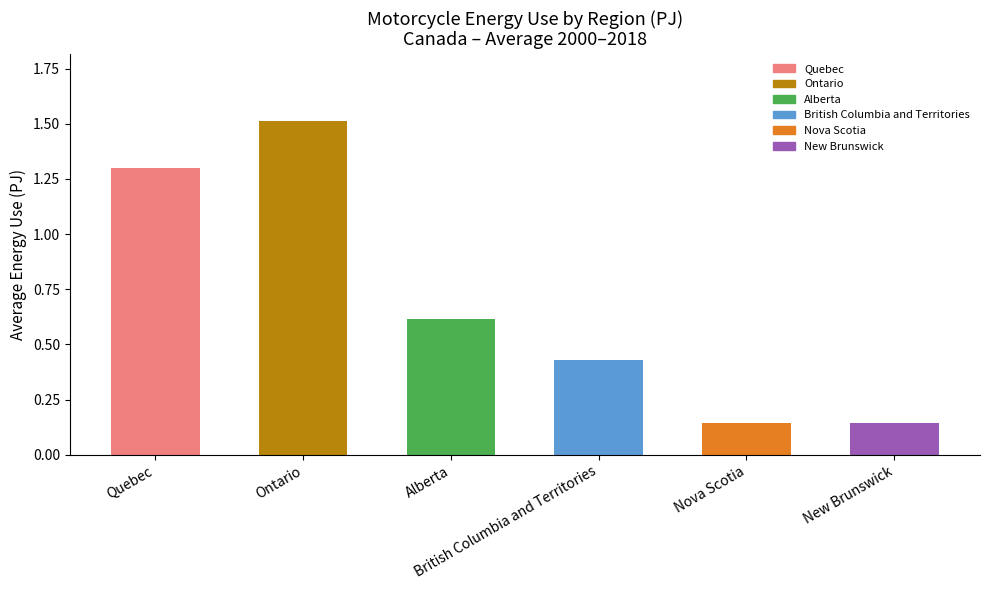

Count the number of categories in the chart.

6